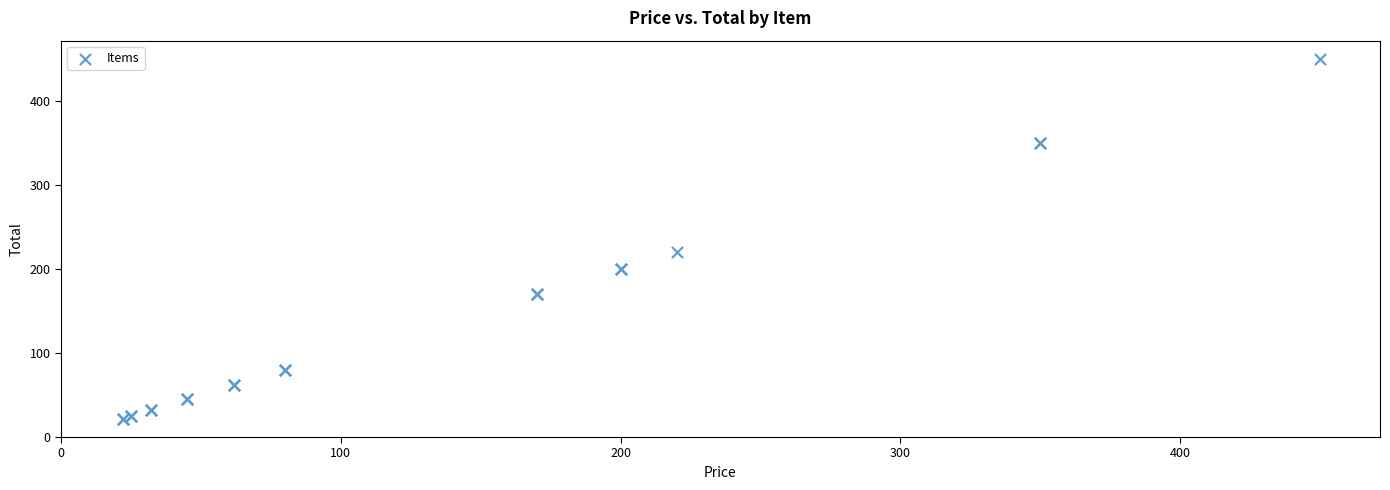

What Y value in the scatter plot is closest to 236?

220